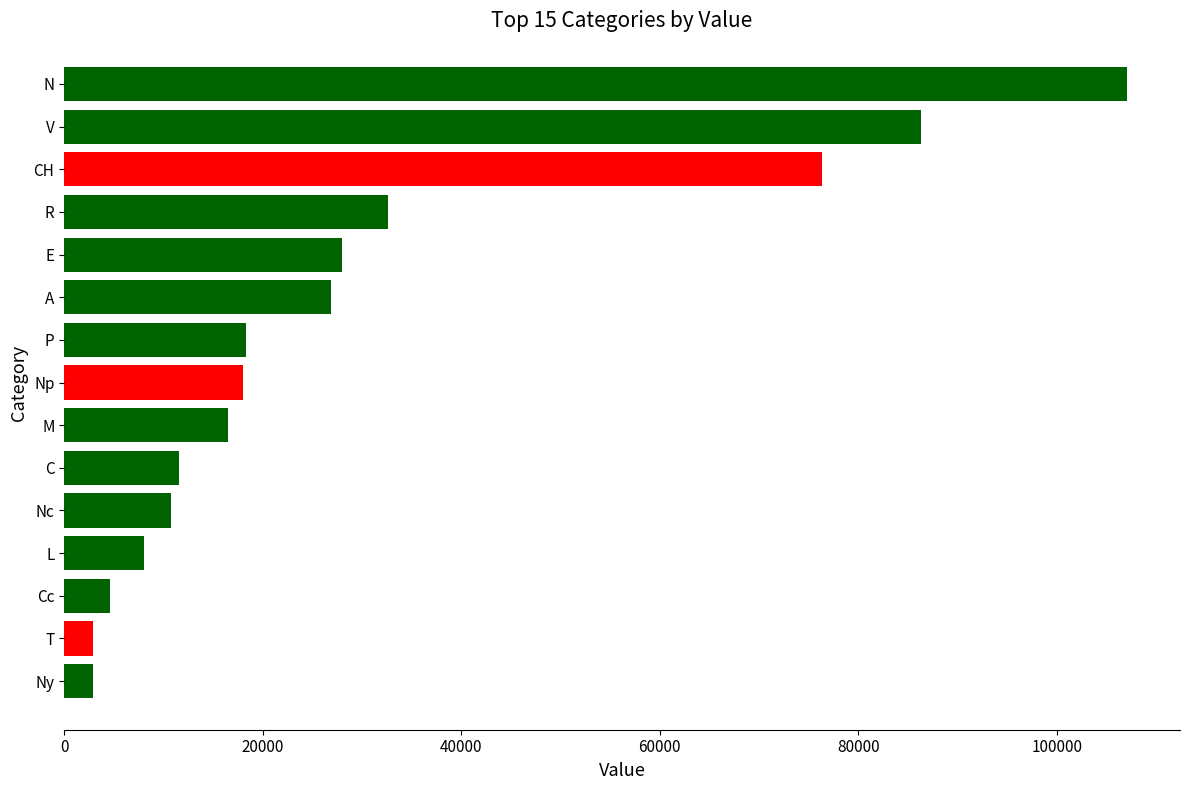

What is the smallest value displayed?

2866